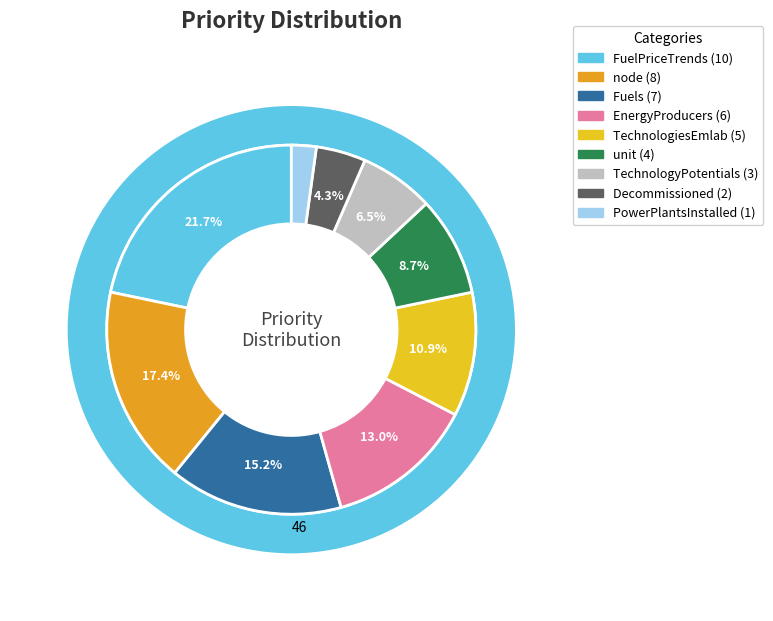

Which category has the smallest portion of the pie?

PowerPlantsInstalled